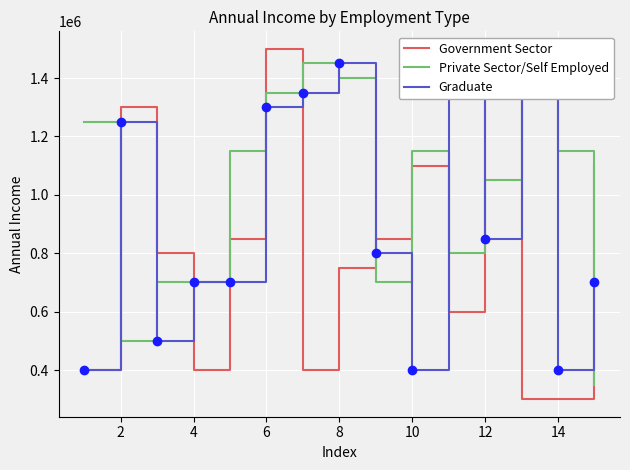

The value of Government Sector at 8 is 481023. True or false?

False